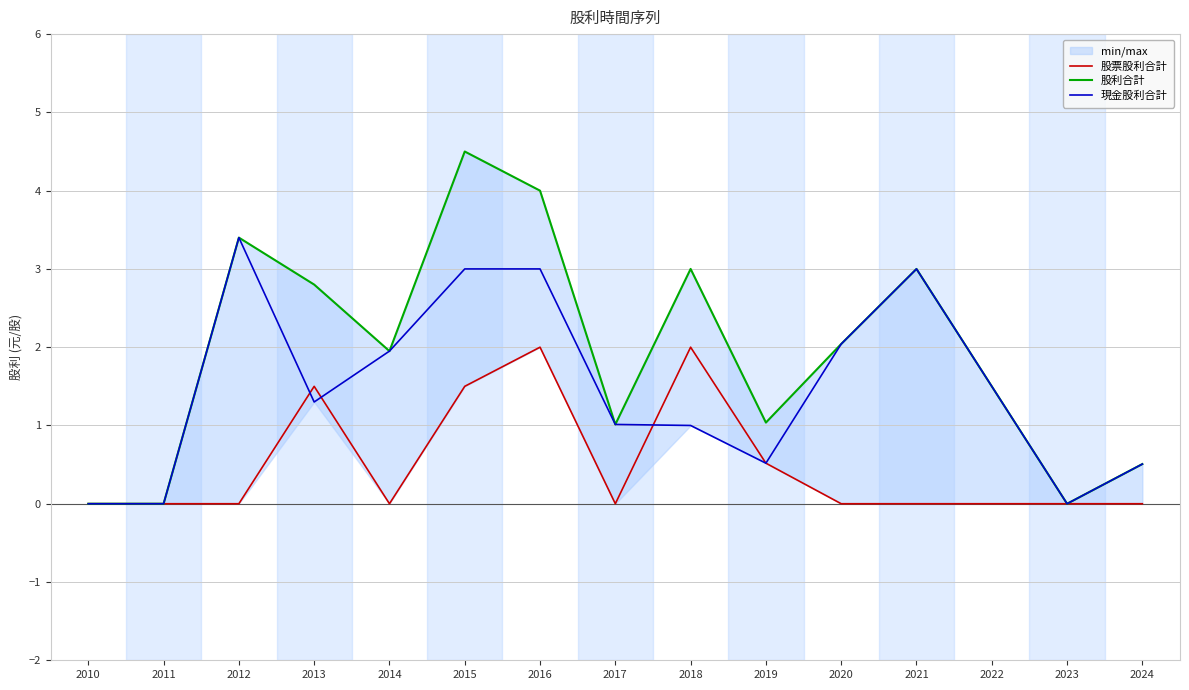

At which label is 股利合計 closest to 2?

2020